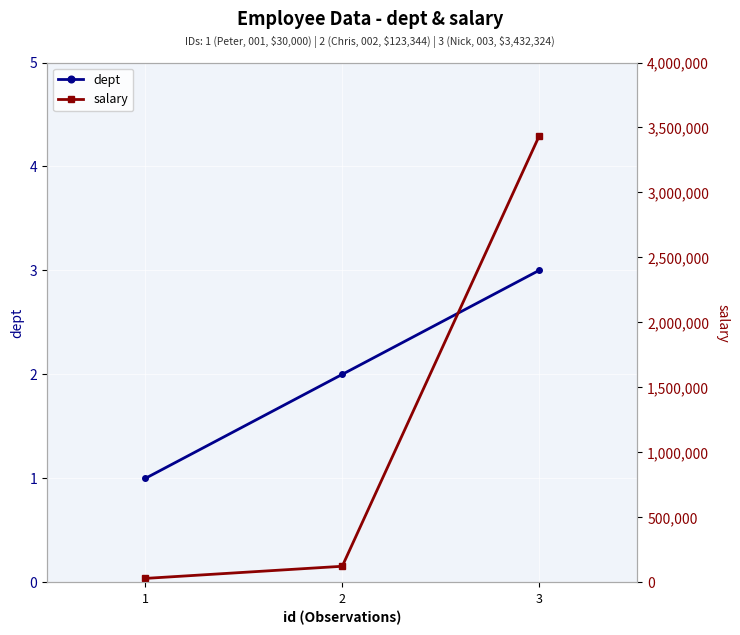

Reading left to right, transcribe all the data shown in this chart.

dept: 1=1	2=2	3=3
salary: 1=30000	2=123344	3=3432324